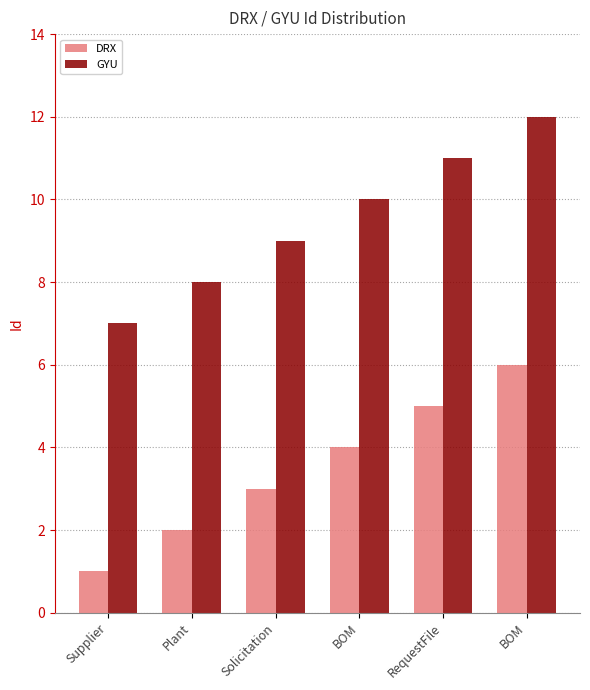

How many values in the DRX series are below 4?

3